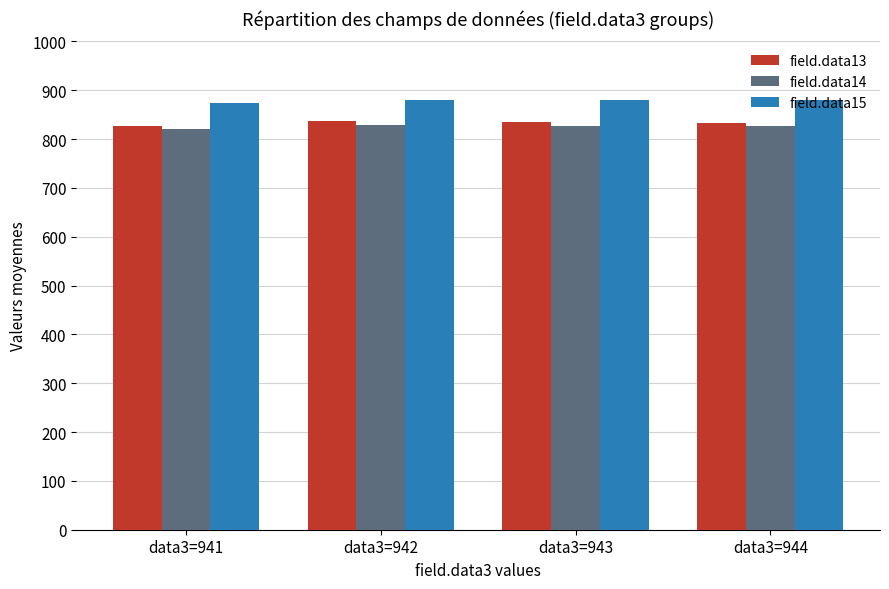

Does the chart contain stacked bars?

No